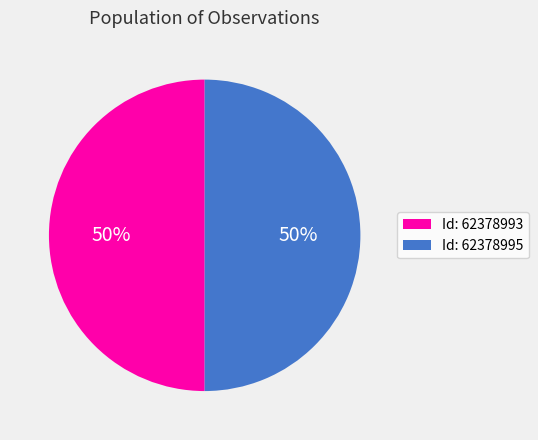

The Id: 62378995 slice represents 59% of the pie. True or false?

False